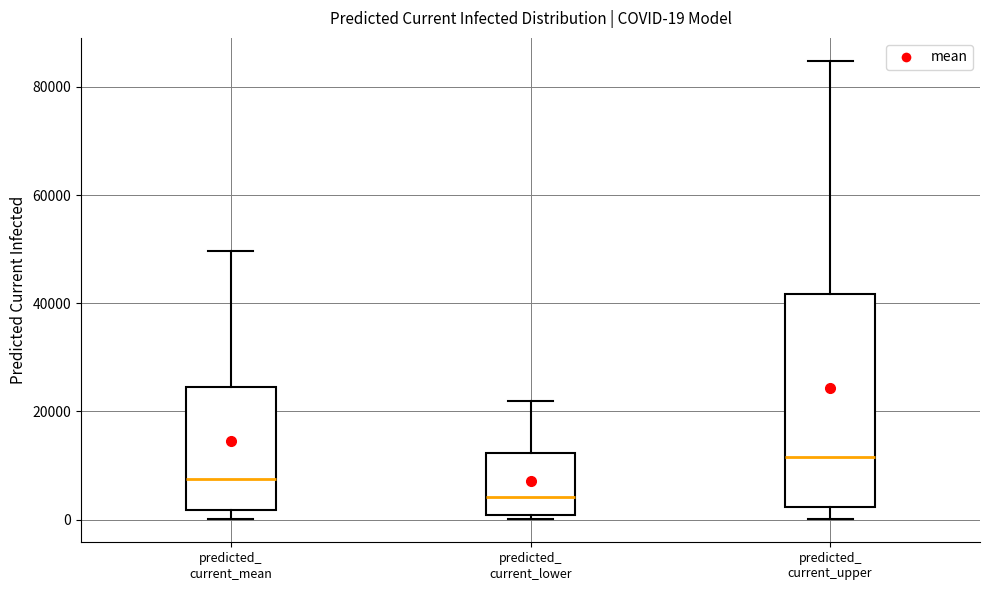

Which box is the tallest, from its lower edge to its upper edge?

predicted_ current_upper